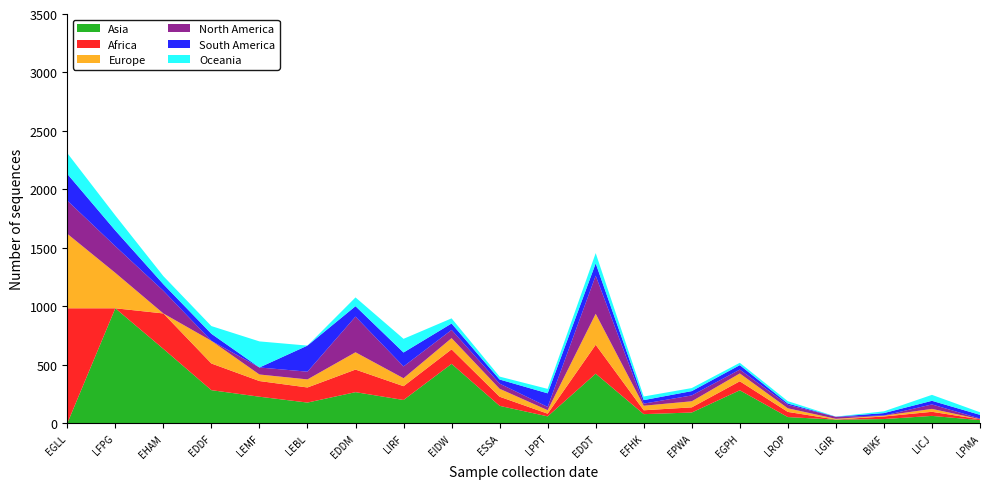

Reading left to right, list all the values displayed in this chart.

Asia: EGLL=0	LFPG=984	EHAM=637	EDDF=284	LEMF=228	LEBL=178	EDDM=267	LIRF=200	EIDW=509	ESSA=150	LPPT=60	EDDT=425	EFHK=79	EPWA=93	EGPH=283	LROP=54	LGIR=32	BIKF=37	LICJ=64	LPMA=28
Africa: EGLL=984	LFPG=0	EHAM=303	EDDF=228	LEMF=134	LEBL=129	EDDM=193	LIRF=118	EIDW=124	ESSA=78	LPPT=23	EDDT=247	EFHK=33	EPWA=44	EGPH=77	LROP=44	LGIR=1	BIKF=22	LICJ=35	LPMA=7
Europe: EGLL=637	LFPG=303	EHAM=0	EDDF=194	LEMF=56	LEBL=69	EDDM=148	LIRF=68	EIDW=96	ESSA=68	LPPT=30	EDDT=265	EFHK=39	EPWA=52	EGPH=67	LROP=31	LGIR=6	BIKF=7	LICJ=25	LPMA=1
North America: EGLL=284	LFPG=228	EHAM=194	EDDF=0	LEMF=60	LEBL=66	EDDM=305	LIRF=101	EIDW=70	ESSA=44	LPPT=28	EDDT=326	EFHK=18	EPWA=50	EGPH=33	LROP=29	LGIR=17	BIKF=1	LICJ=38	LPMA=5
South America: EGLL=228	LFPG=134	EHAM=56	EDDF=60	LEMF=0	LEBL=223	EDDM=89	LIRF=119	EIDW=55	ESSA=35	LPPT=116	EDDT=105	EFHK=30	EPWA=37	EGPH=38	LROP=12	LGIR=1	BIKF=21	LICJ=31	LPMA=32
Oceania: EGLL=178	LFPG=129	EHAM=69	EDDF=66	LEMF=223	LEBL=0	EDDM=75	LIRF=117	EIDW=44	ESSA=25	LPPT=38	EDDT=88	EFHK=31	EPWA=26	EGPH=20	LROP=20	LGIR=1	BIKF=15	LICJ=51	LPMA=22